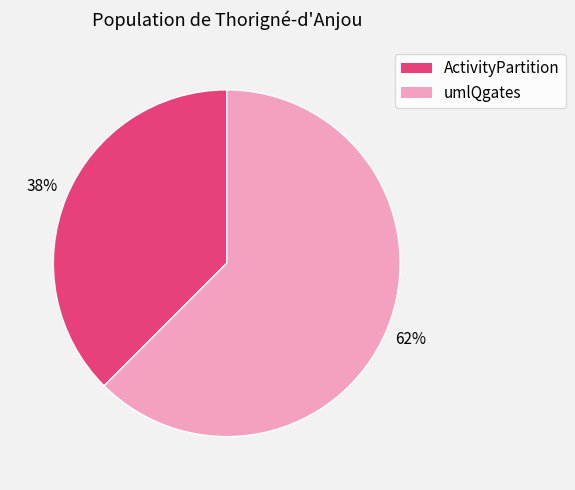

What is the largest slice in the pie chart?

umlQgates